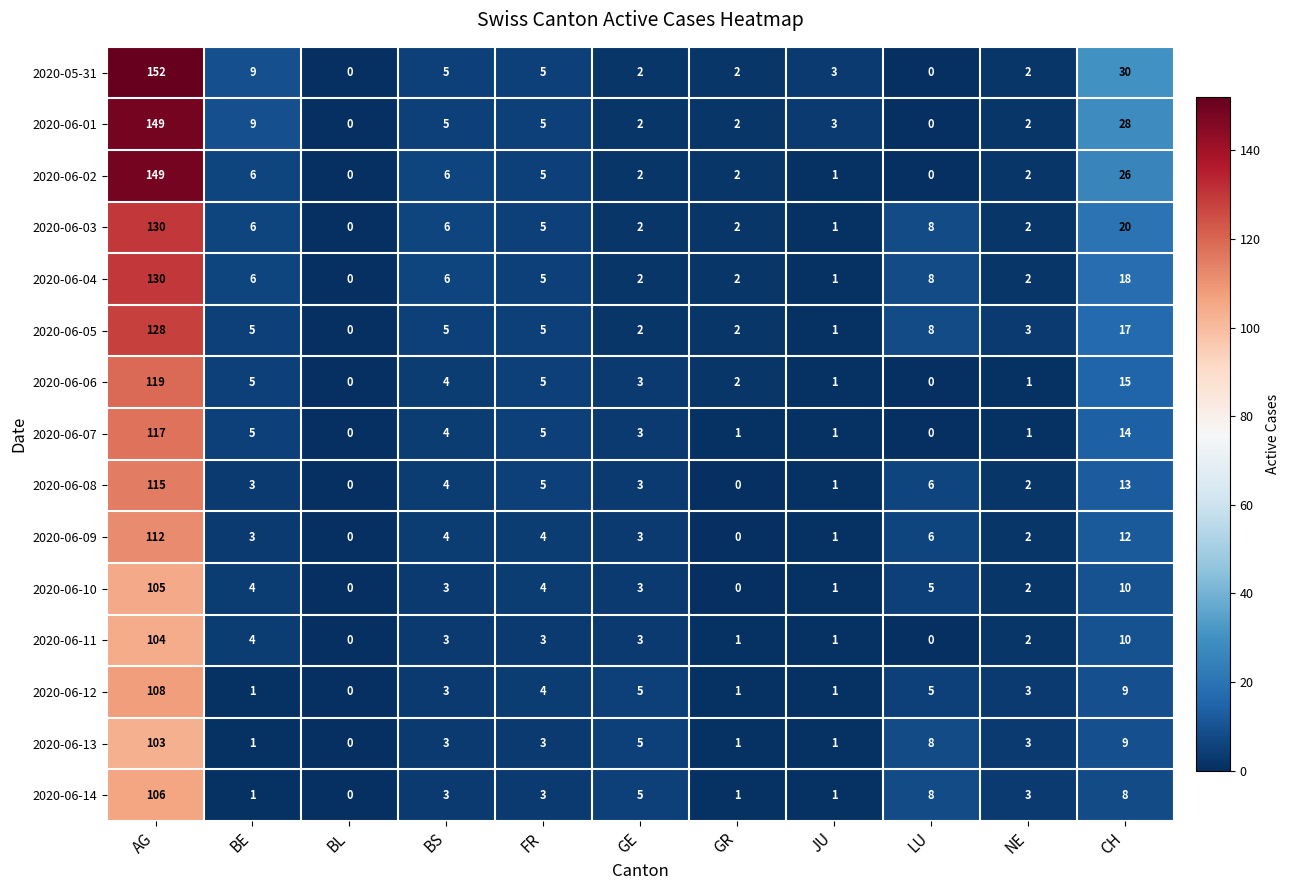

Which series has the largest total across all categories?

2020-05-31